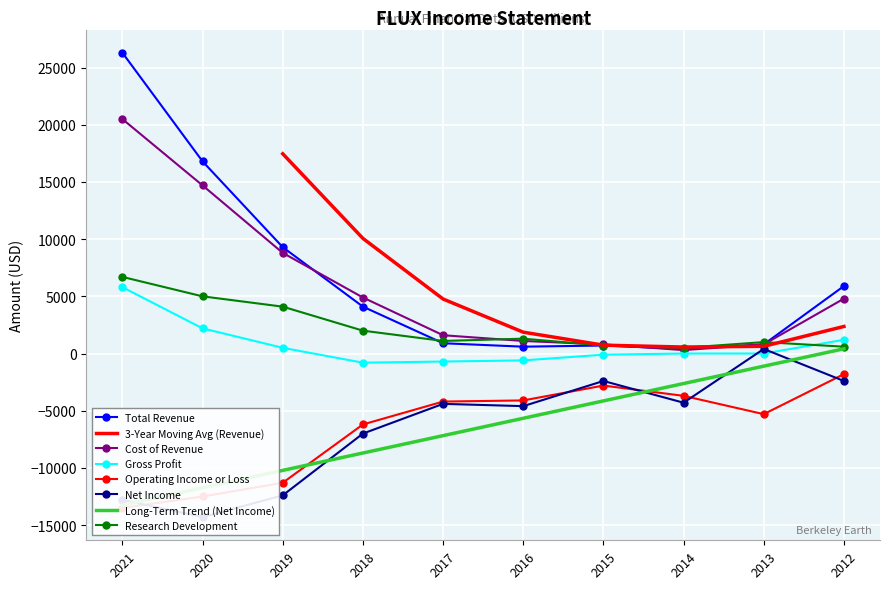

True or false: Research Development and Operating Income or Loss cross at least once.

False